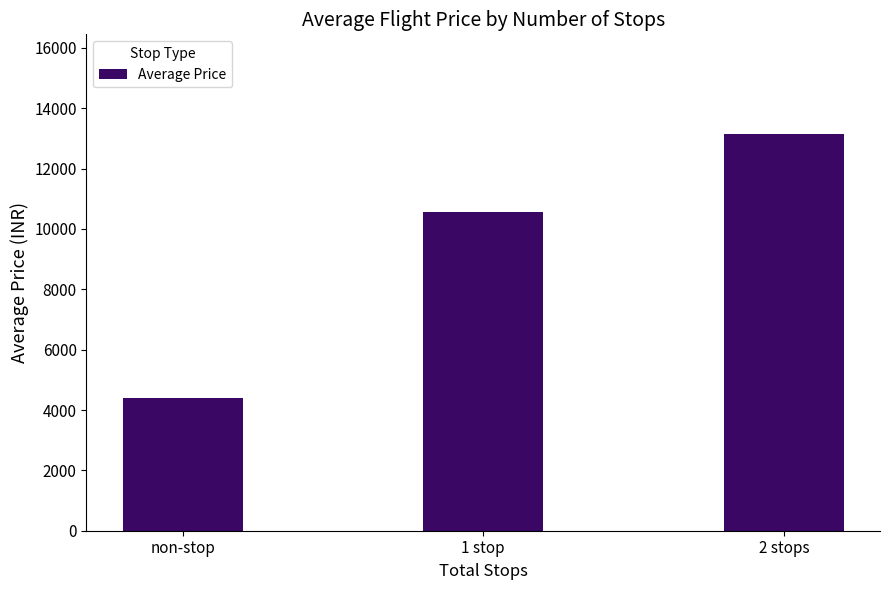

How many values are between 4407 and 13161?

3